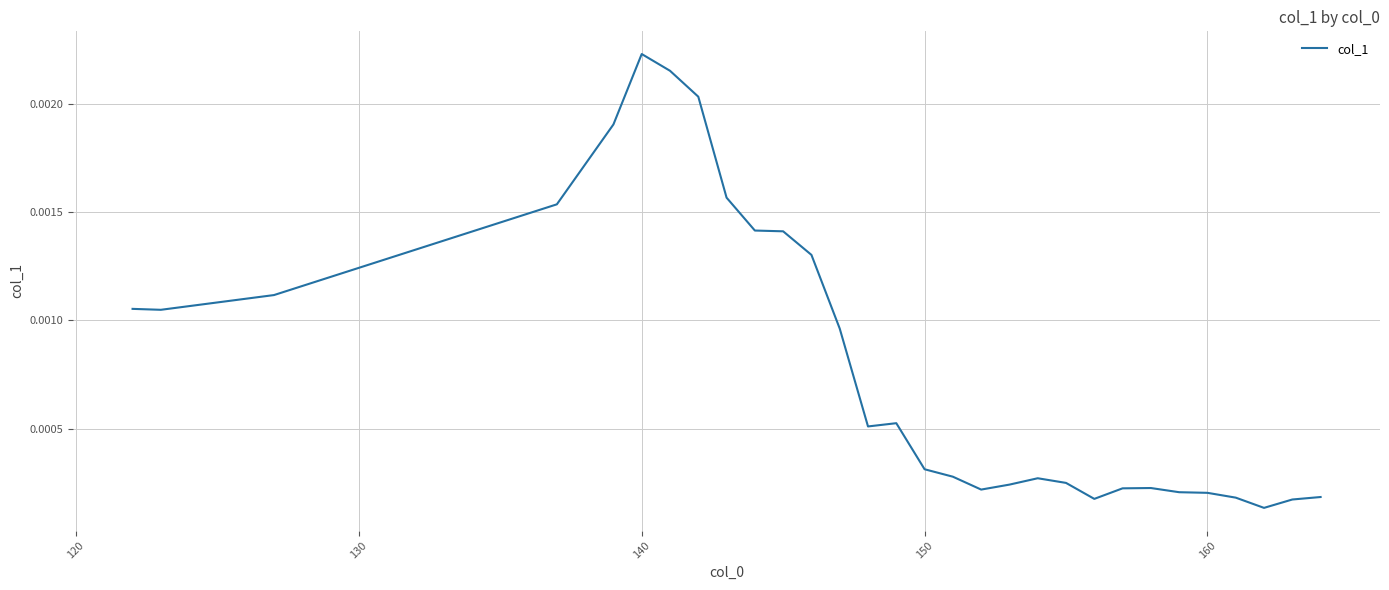

At which category does the chart reach its peak across all series?

140